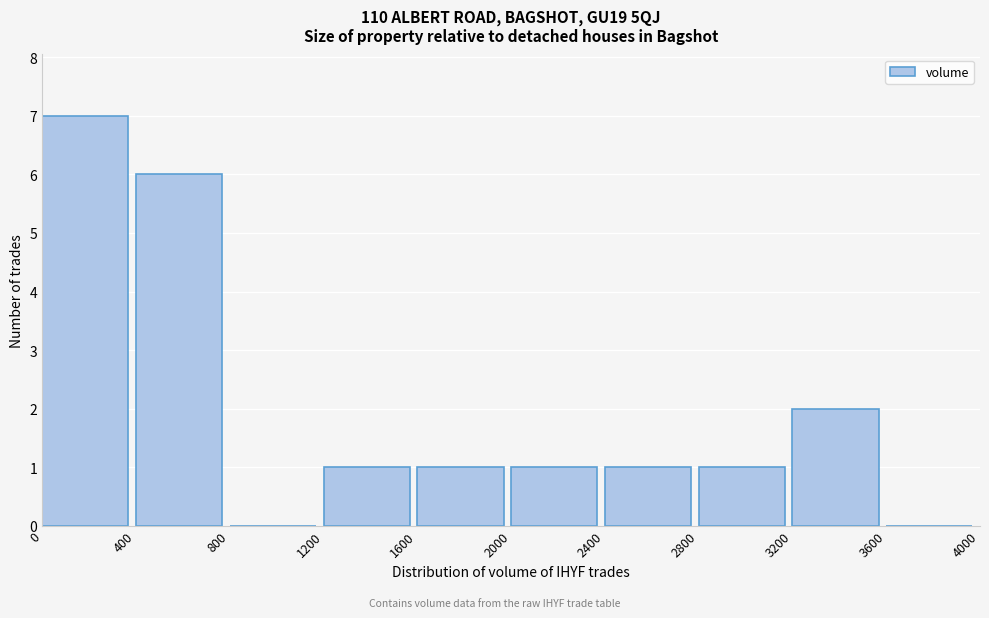

Reading left to right, list every bar in this chart as the range it spans on the x-axis followed by its height. The values are not printed on the chart, so give them approximately, as read against the axis.

0 to 400: 7
400 to 800: 6
800 to 1200: 0
1200 to 1600: 1
1600 to 2000: 1
2000 to 2400: 1
2400 to 2800: 1
2800 to 3200: 1
3200 to 3600: 2
3600 to 4000: 0